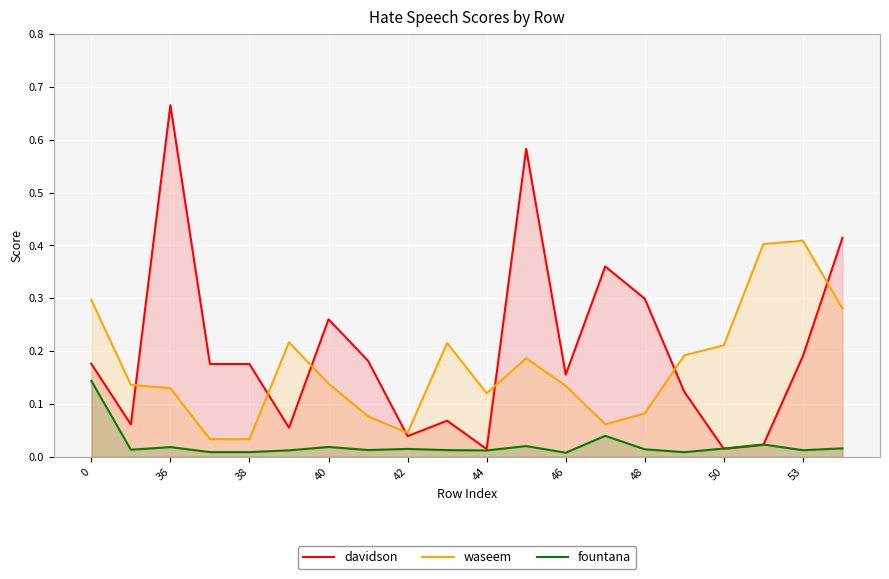

Which series has the largest total across all categories?

davidson